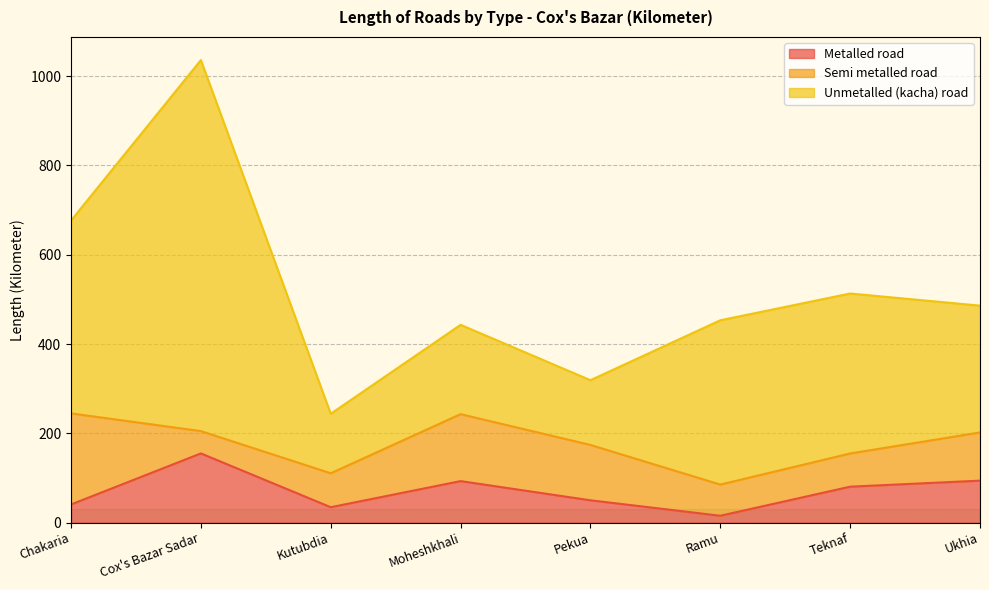

What position from the right is Ramu?

3